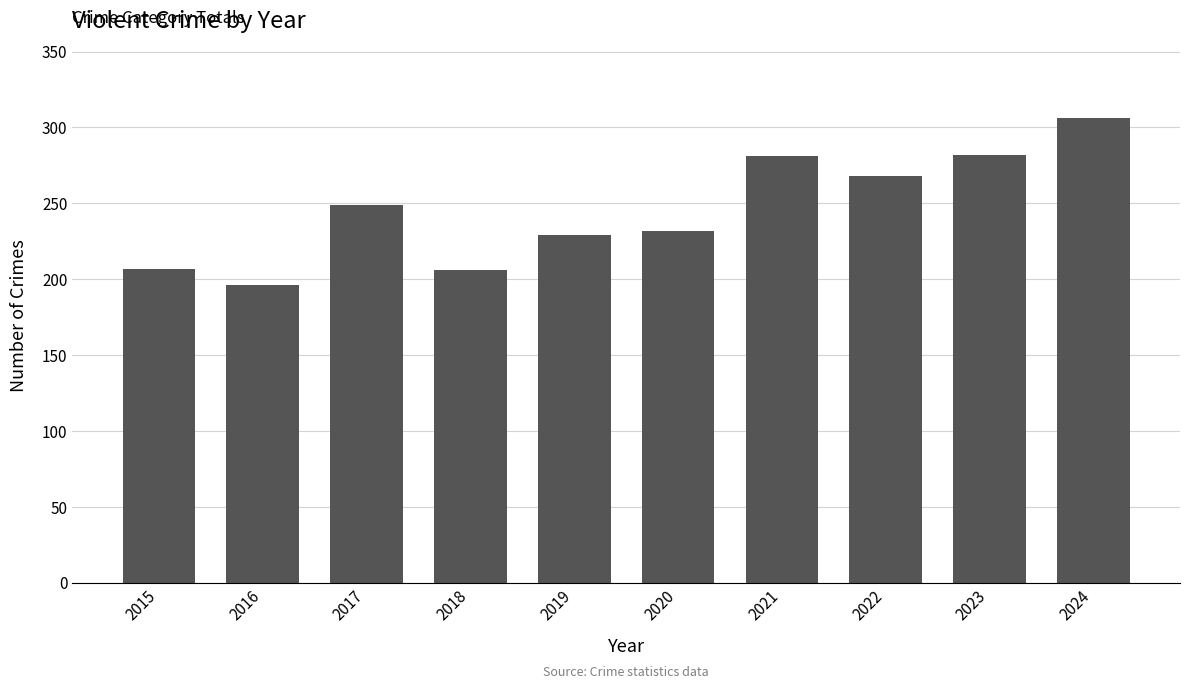

The chart shows a value of 50 at 2020. True or false?

False